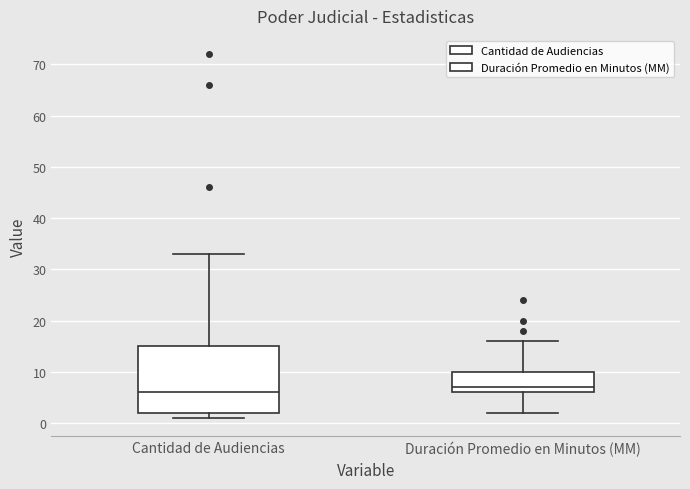

Which box is the tallest, from its lower edge to its upper edge?

Cantidad de Audiencias